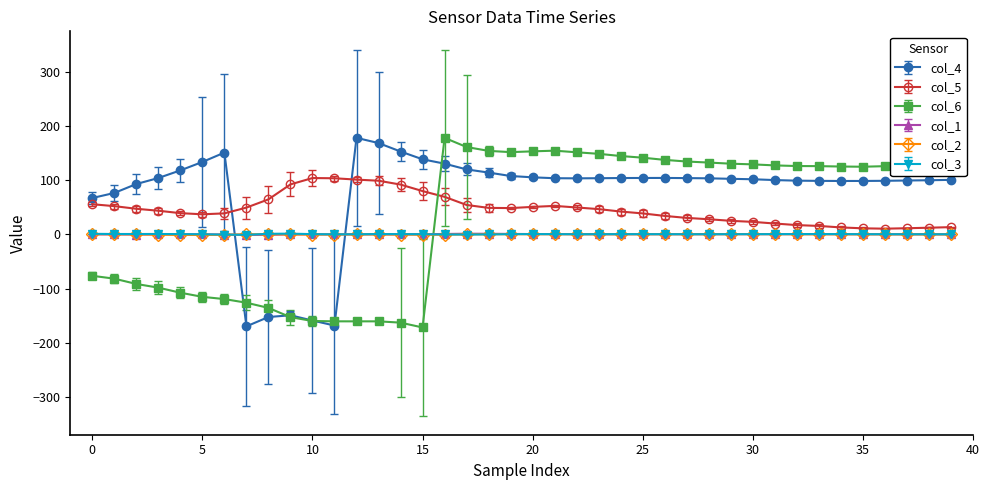

True or false: col_3 has more than 2 interior local peaks.

True